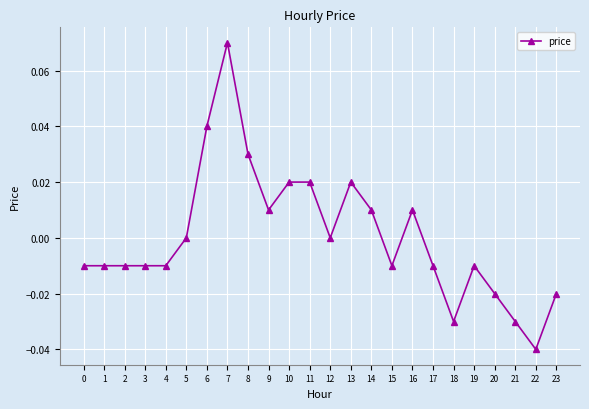

True or false: there are more than 0 points higher than both neighbors.

True